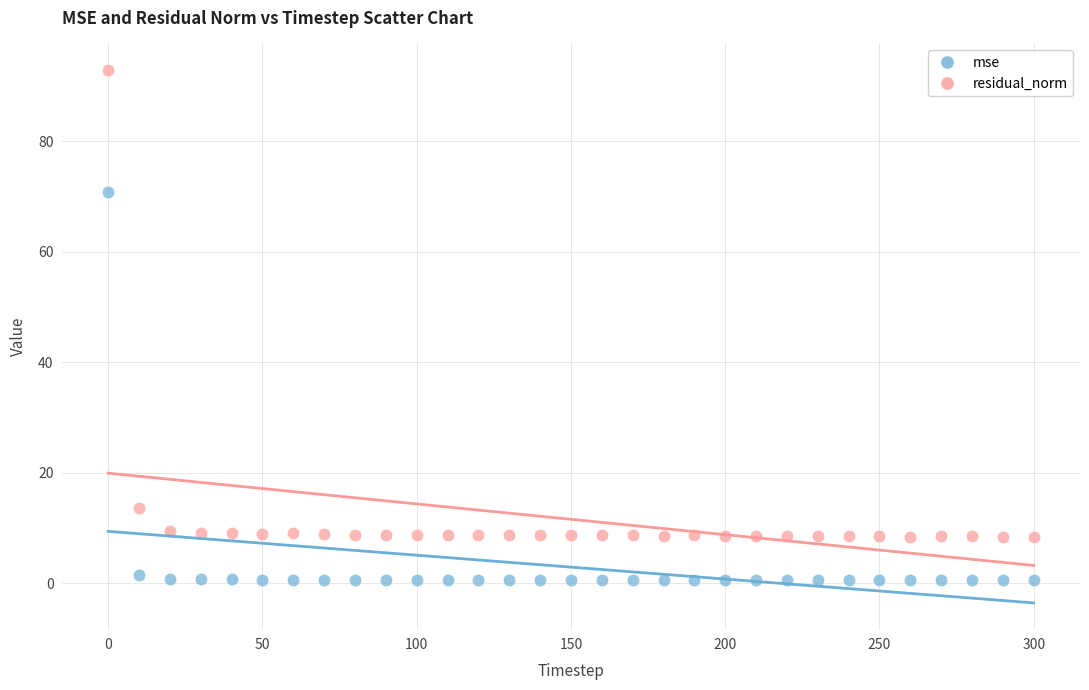

In the residual_norm series, what Y value is closest to 50?

13.5